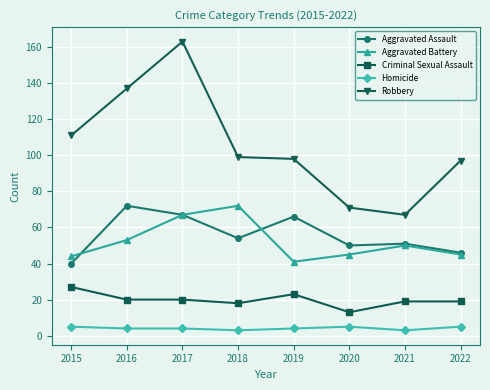

Reading left to right, what are all the values shown in this chart?

Aggravated Assault: 2015=40	2016=72	2017=67	2018=54	2019=66	2020=50	2021=51	2022=46
Aggravated Battery: 2015=44	2016=53	2017=67	2018=72	2019=41	2020=45	2021=50	2022=45
Criminal Sexual Assault: 2015=27	2016=20	2017=20	2018=18	2019=23	2020=13	2021=19	2022=19
Homicide: 2015=5	2016=4	2017=4	2018=3	2019=4	2020=5	2021=3	2022=5
Robbery: 2015=111	2016=137	2017=163	2018=99	2019=98	2020=71	2021=67	2022=97